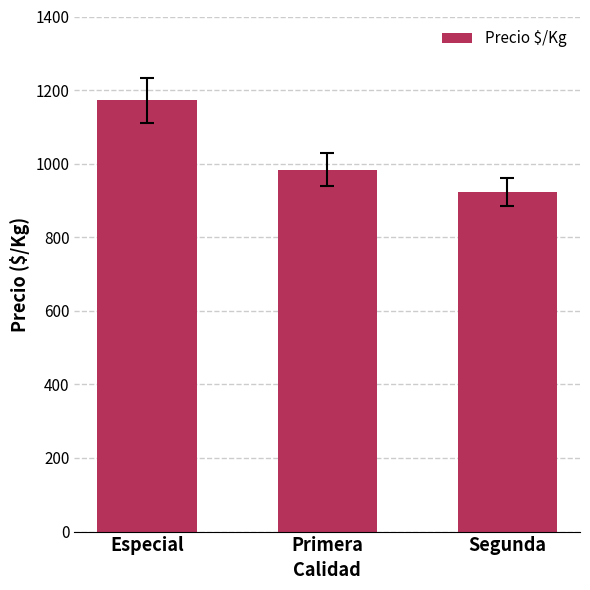

Which category has the lowest value across all series?

Segunda